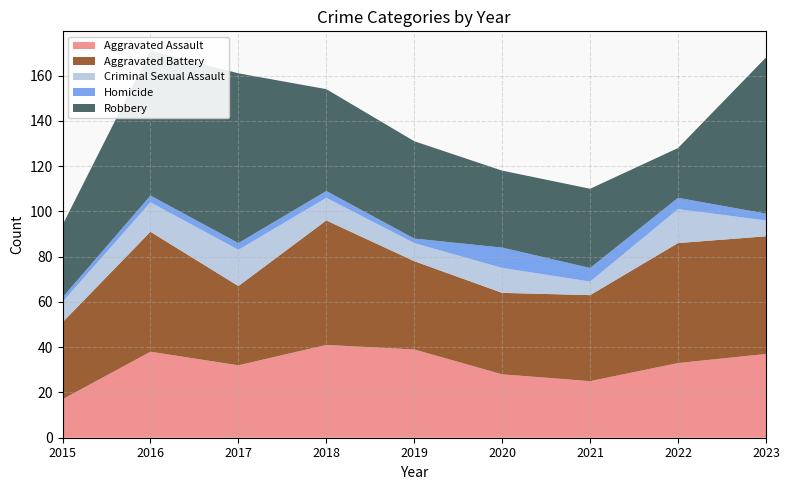

Reading left to right, what are all the values shown in this chart?

Aggravated Assault: 2015=17	2016=38	2017=32	2018=41	2019=39	2020=28	2021=25	2022=33	2023=37
Aggravated Battery: 2015=34	2016=53	2017=35	2018=55	2019=39	2020=36	2021=38	2022=53	2023=52
Criminal Sexual Assault: 2015=9	2016=13	2017=16	2018=10	2019=8	2020=11	2021=6	2022=15	2023=7
Homicide: 2015=2	2016=3	2017=3	2018=3	2019=2	2020=9	2021=6	2022=5	2023=3
Robbery: 2015=32	2016=64	2017=75	2018=45	2019=43	2020=34	2021=35	2022=22	2023=69